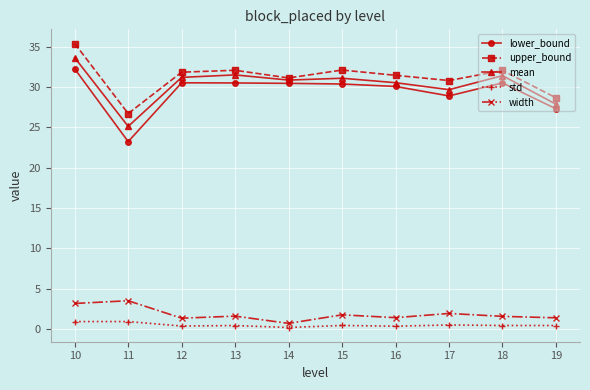

Is the value of lower_bound at 11 greater than the value of mean at 18?

No